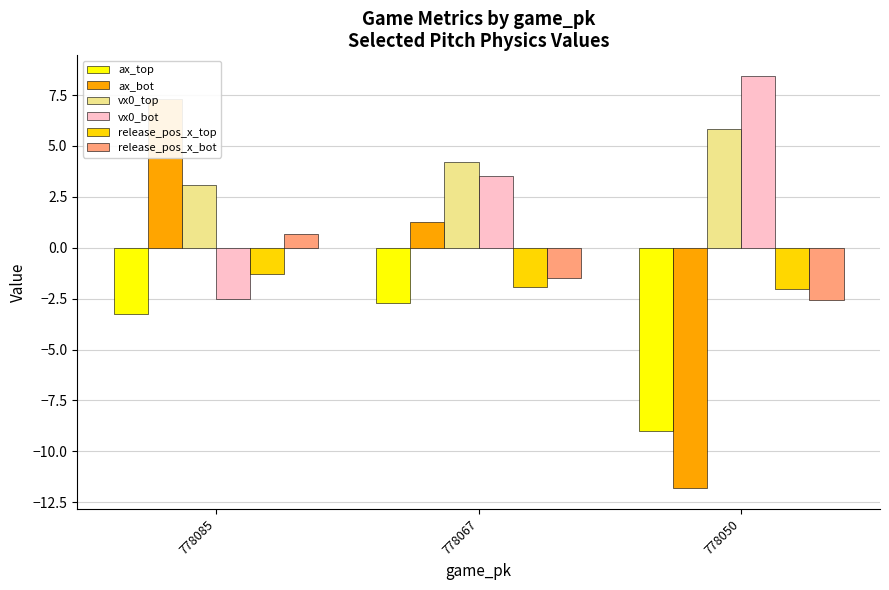

What are all the series names shown in the legend?

ax_top, ax_bot, vx0_top, vx0_bot, release_pos_x_top, release_pos_x_bot